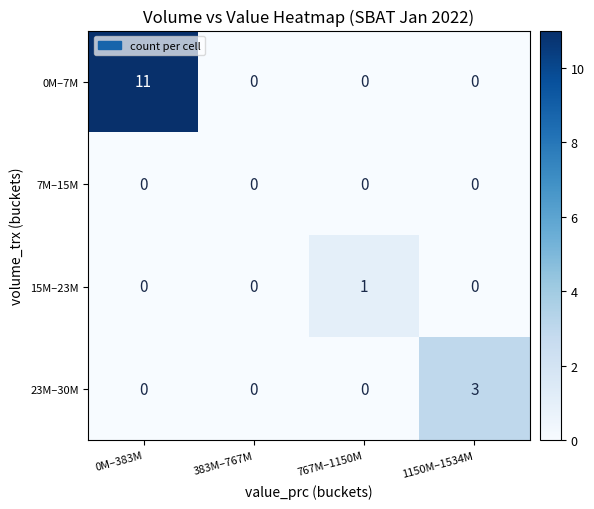

What is the greatest value displayed?

11